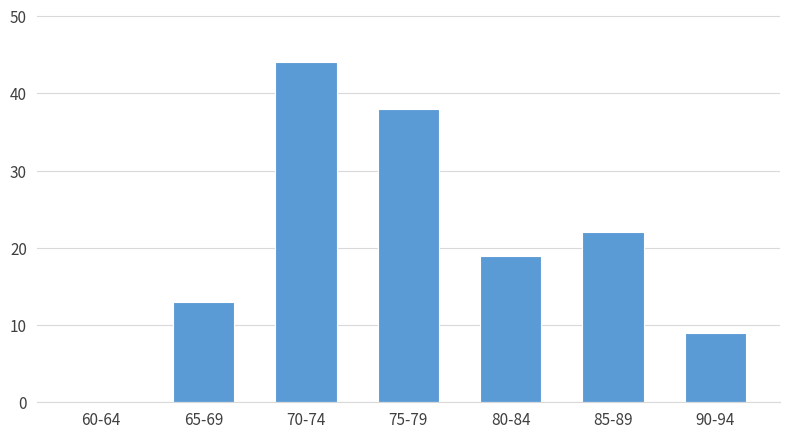

Reading left to right, extract all data points from this chart.

60-64=0	65-69=13	70-74=44	75-79=38	80-84=19	85-89=22	90-94=9